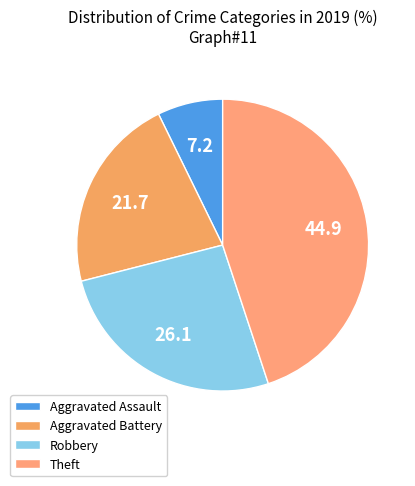

What percentage is the Aggravated Battery slice, to the nearest percent?

22%